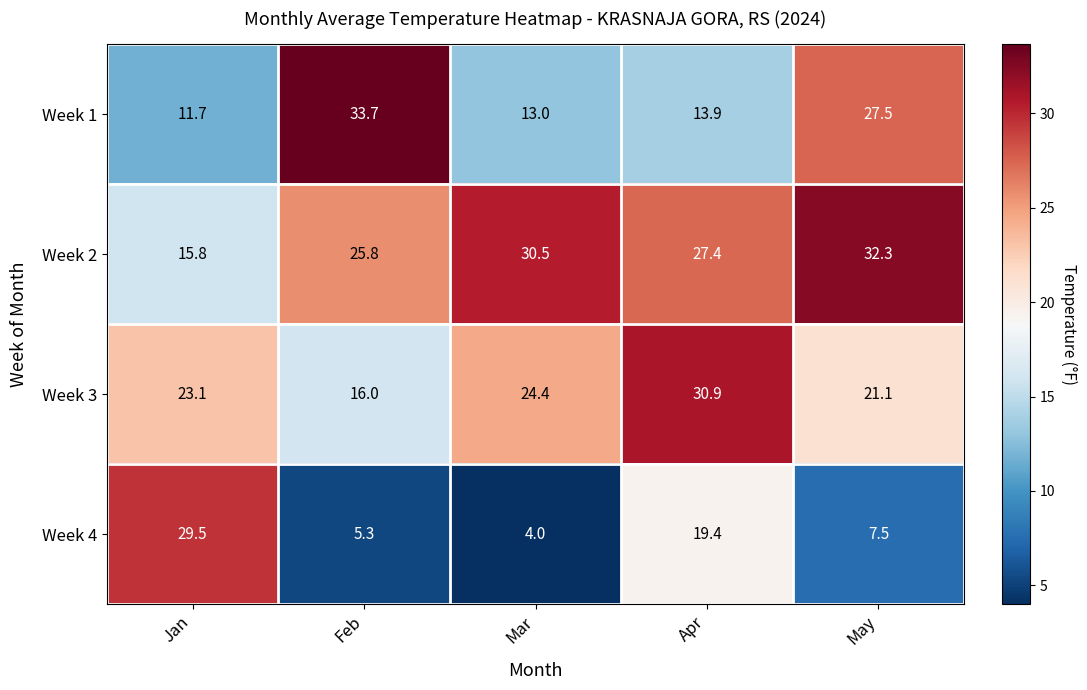

Where does the Week 1 series first go above 13?

Feb